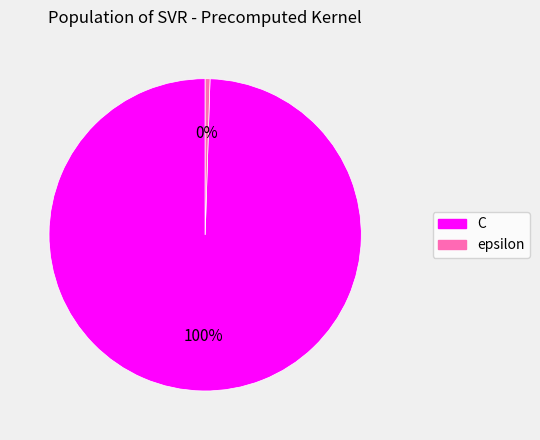

How many slices are in this pie chart?

2